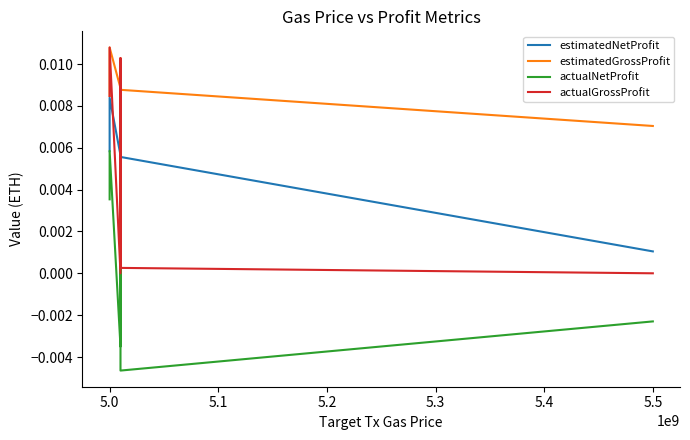

The value of actualNetProfit at 5.1 is -0.0. True or false?

True